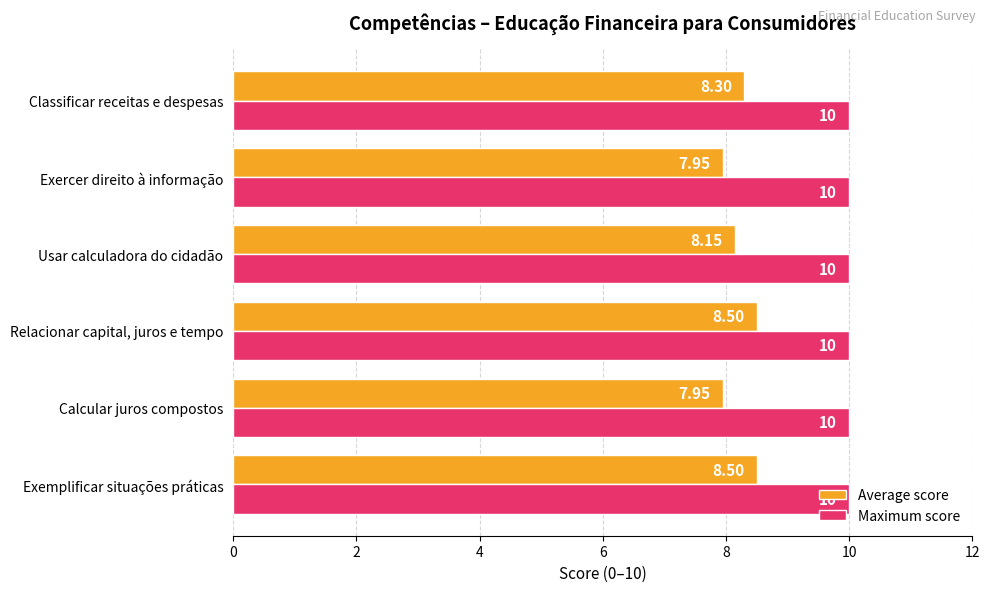

Which series changed the most between Usar calculadora do cidadão and Classificar receitas e despesas?

Average score